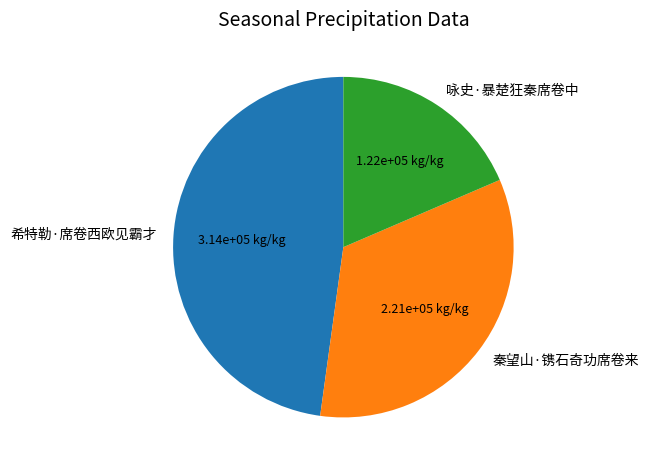

True or false: 秦望山·镌石奇功席卷来 accounts for 34% of the total.

True